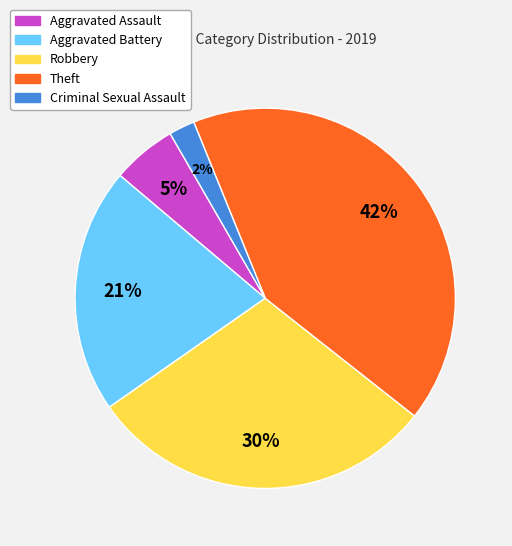

Is there any slice that represents more than half of the pie?

No